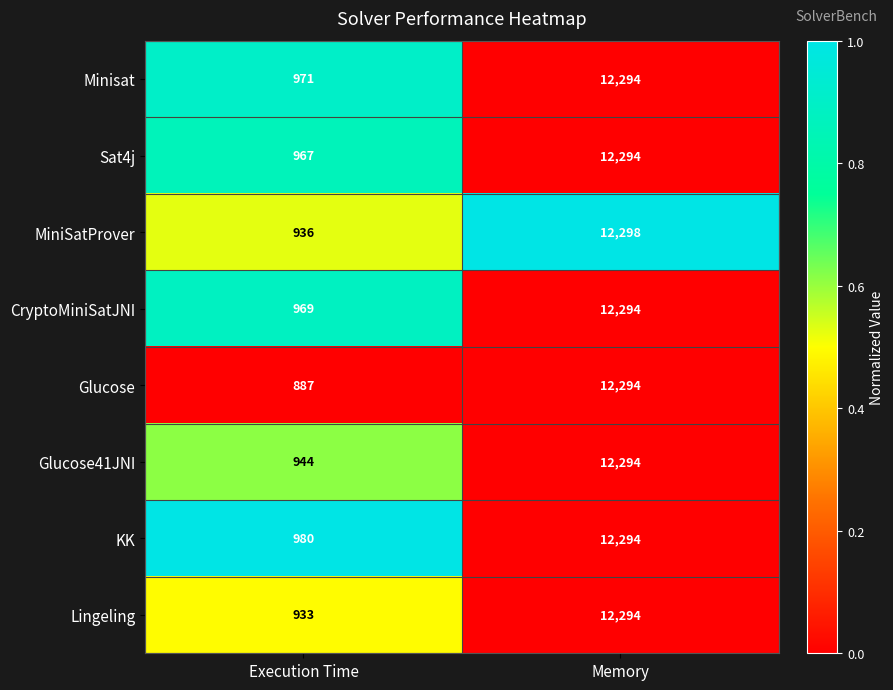

How many data points does each series have?

2